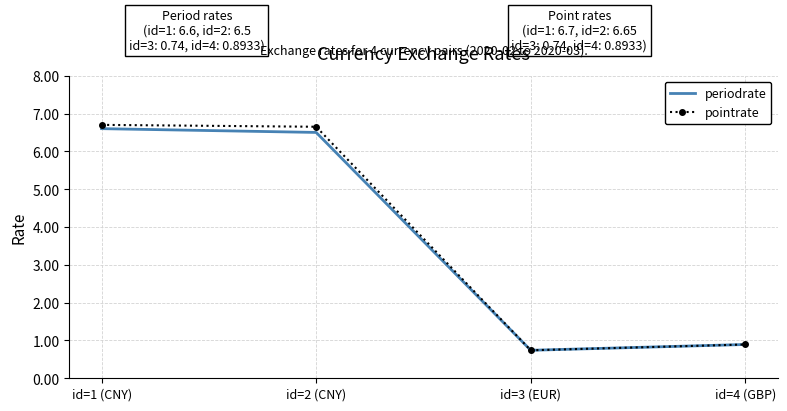

Where is pointrate nearest to the value 3?

id=4 (GBP)